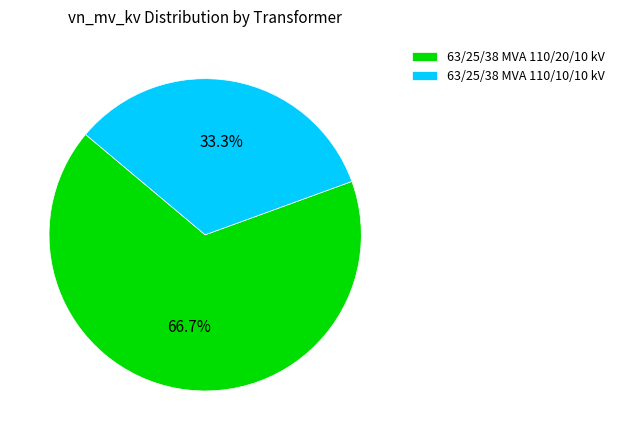

To the nearest percent, what is the average slice percentage?

50%